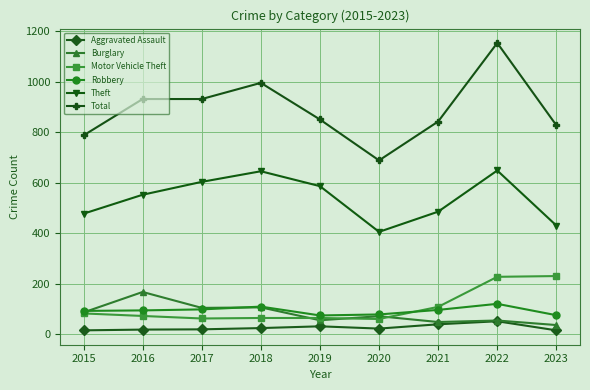

What is the average value of the Total series?

889